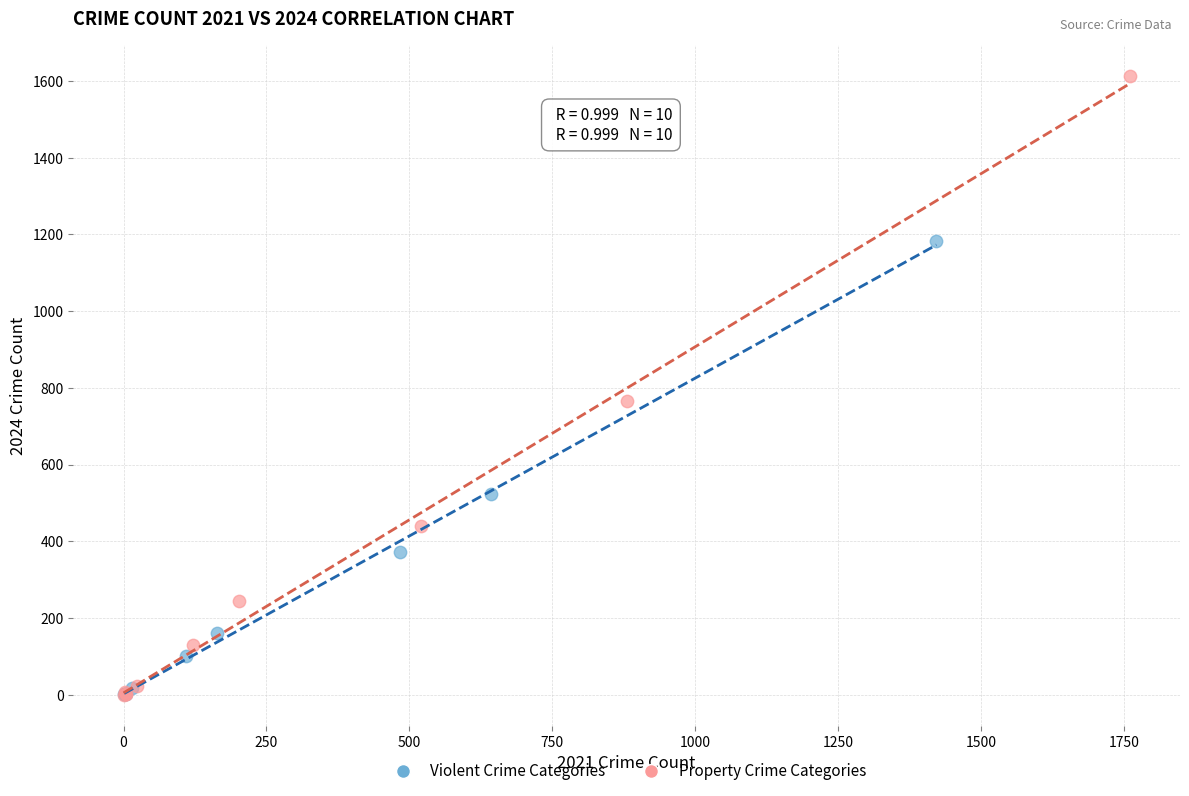

Which series reaches the maximum Y coordinate?

Property Crime Categories